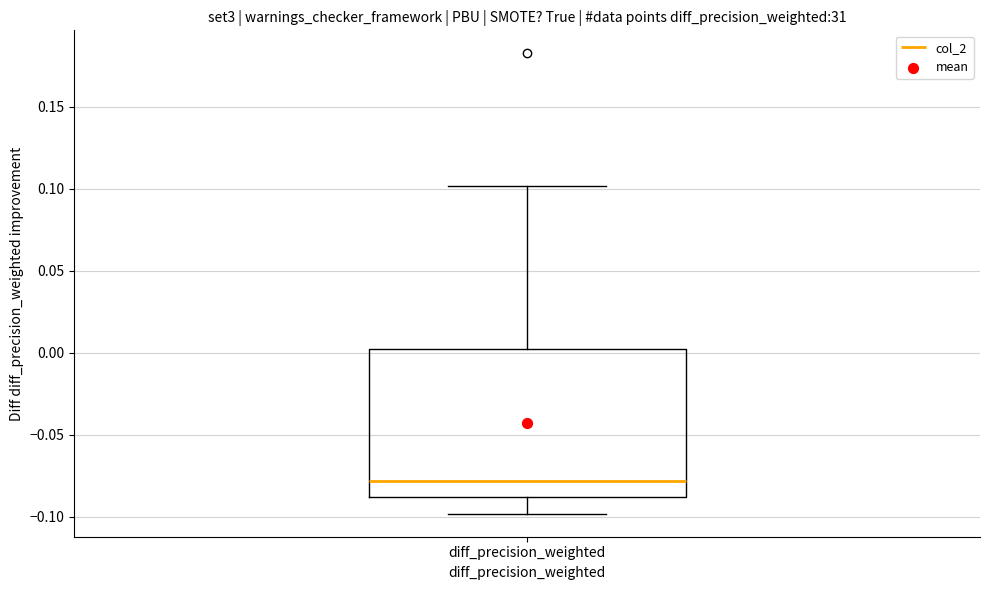

Read this box plot against the y-axis: the position of the median line, the range covered by the box, and the ends of both whiskers. The values are not printed on the chart, so give them approximately, as read against the axis.

median -0.08, box -0.09 to 0.00, whiskers -0.10 to 0.10